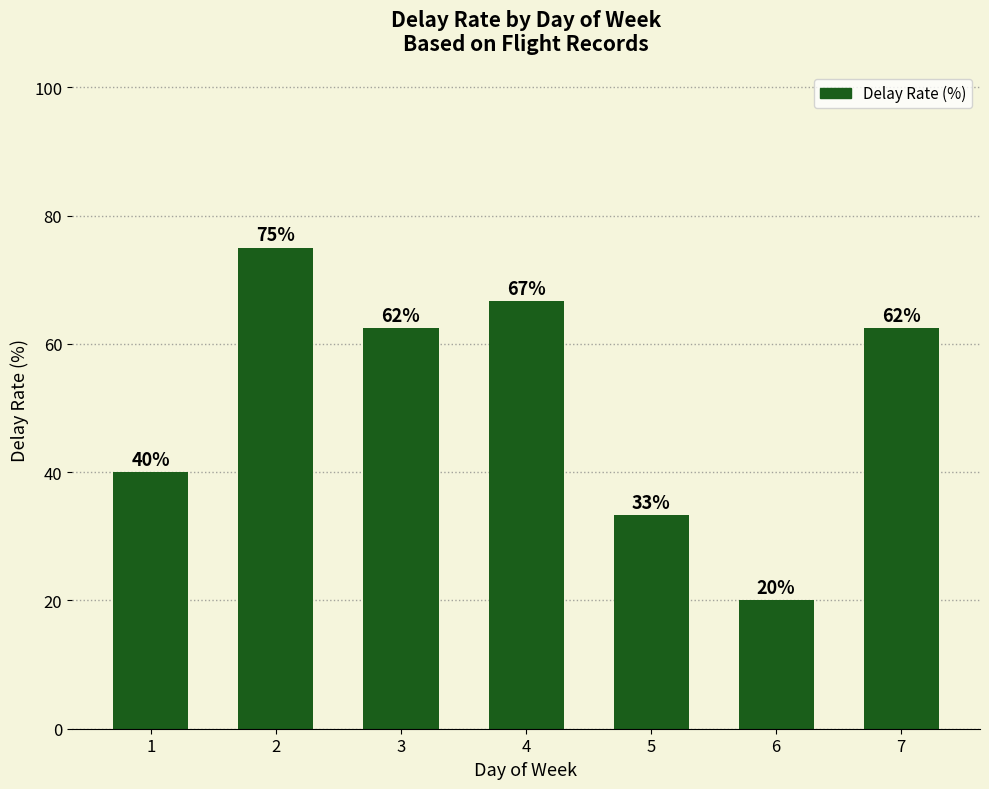

What is the smallest value displayed?

20.0